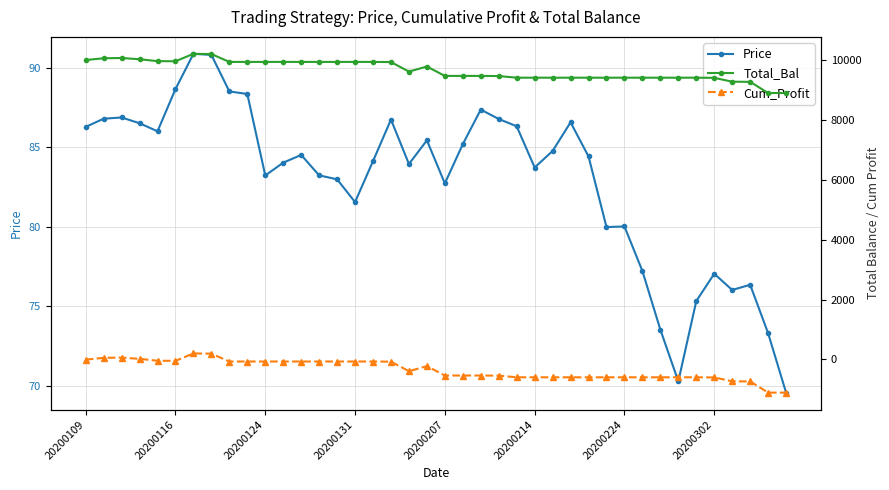

How many interior local peaks does the Total_Bal series have?

3